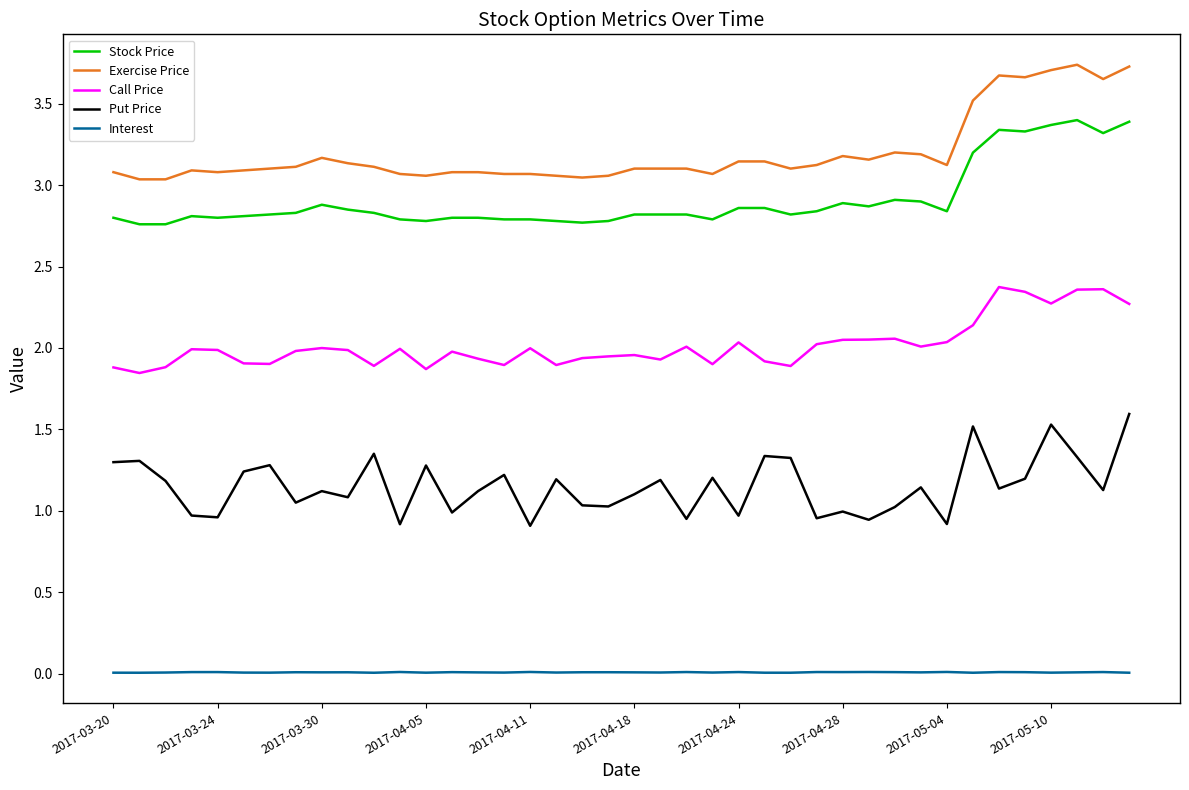

What is the highest value of the Stock Price series?

3.4